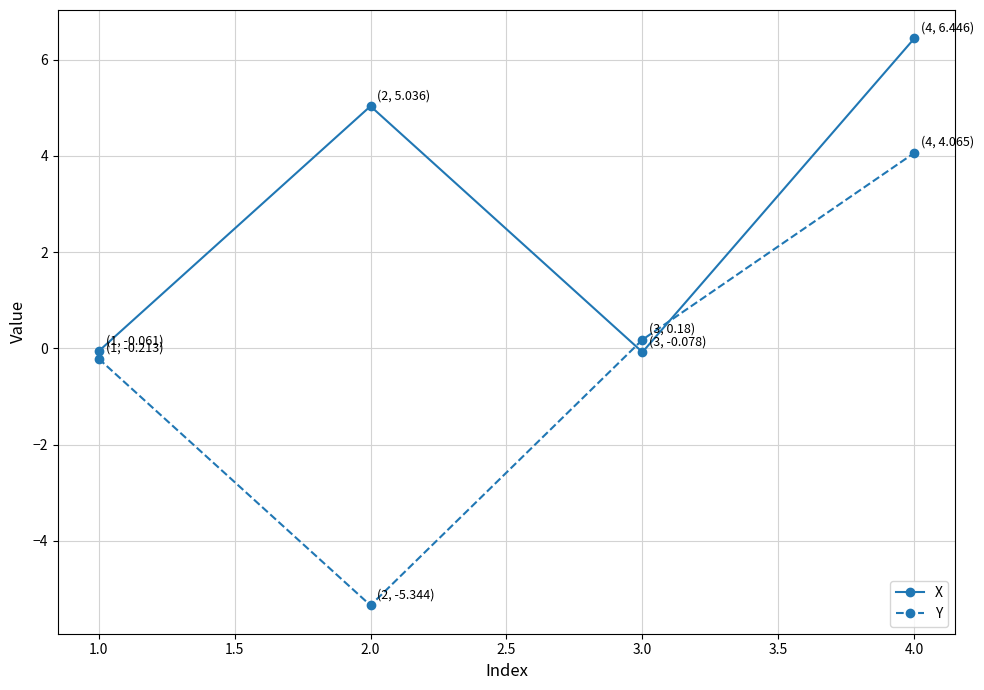

Reading right to left, transcribe all the data shown in this chart.

X: 6.4	-0.1	5.0	-0.1
Y: 4.1	0.2	-5.3	-0.2